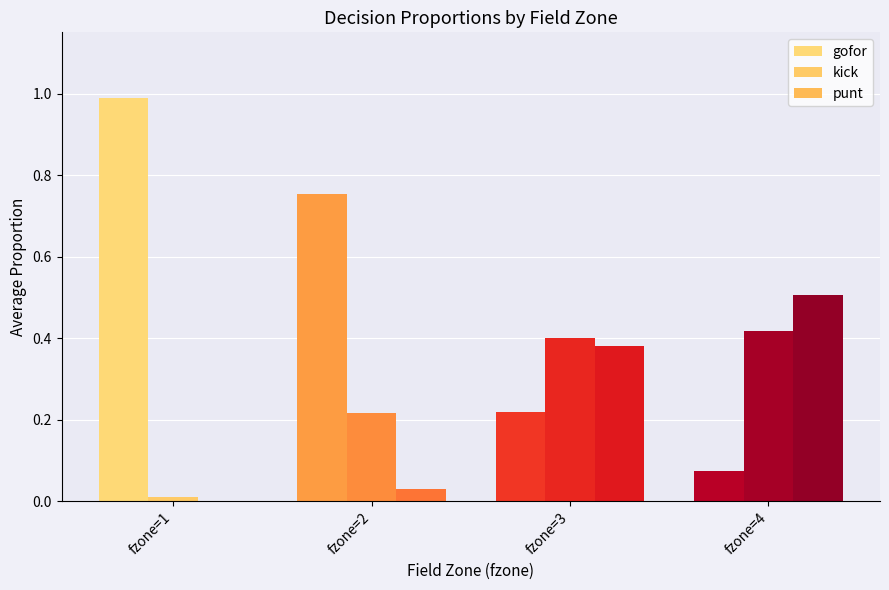

At which category is the sum across all series the highest?

fzone=1